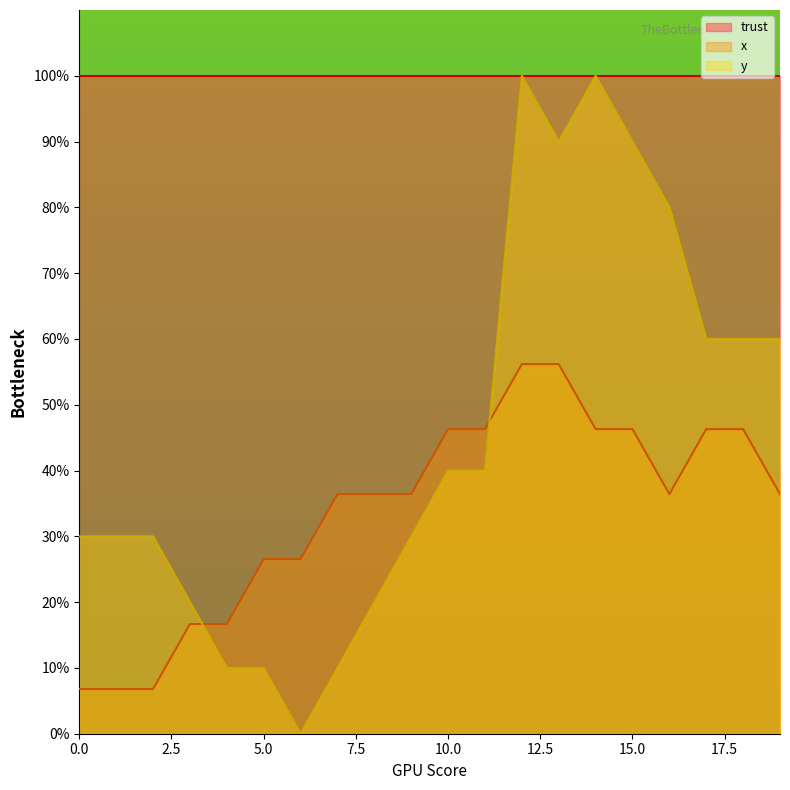

Where does the x series first go above 36?

7